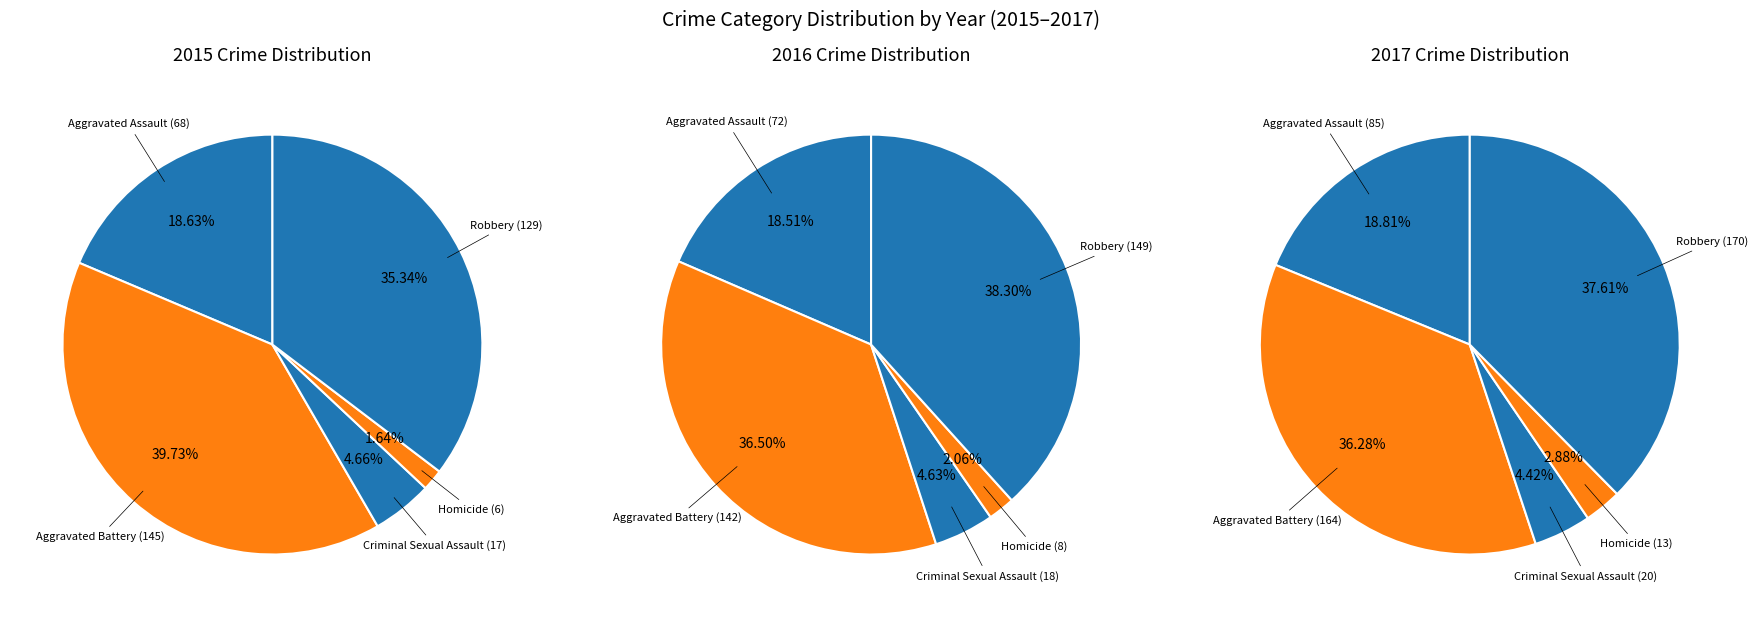

True or false: Robbery accounts for 41% of the total.

False